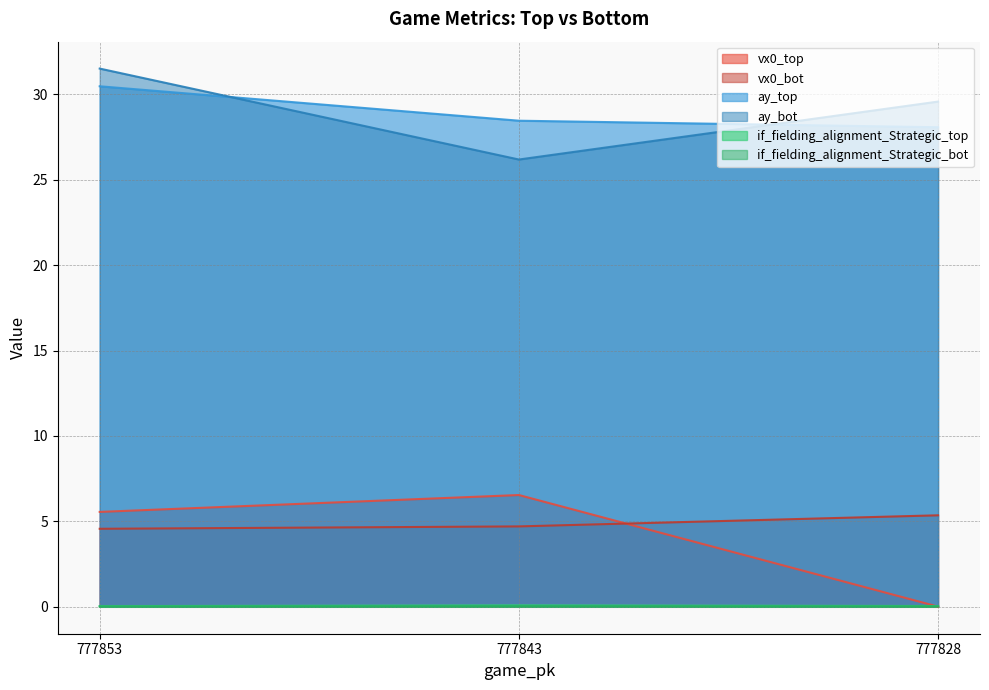

What is the sum of the if_fielding_alignment_Strategic_bot values at 777843 and 777853?

0.1